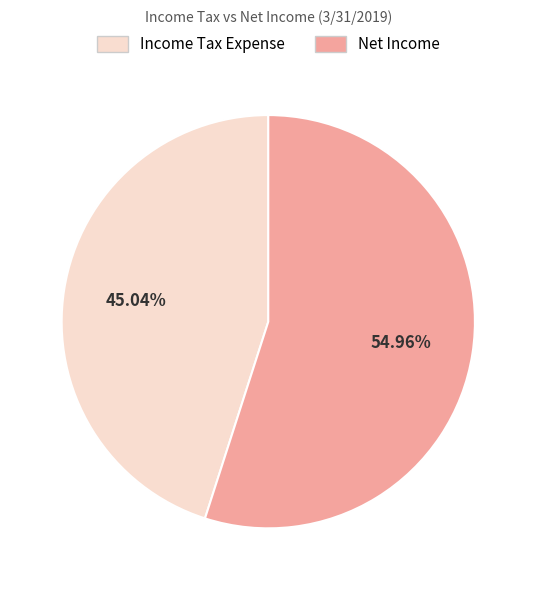

The Net Income slice represents 63% of the pie. True or false?

False